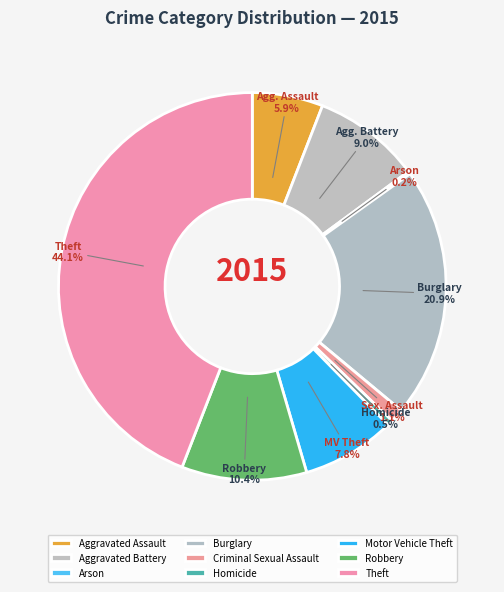

Is it true that Robbery is 10% of the pie?

True